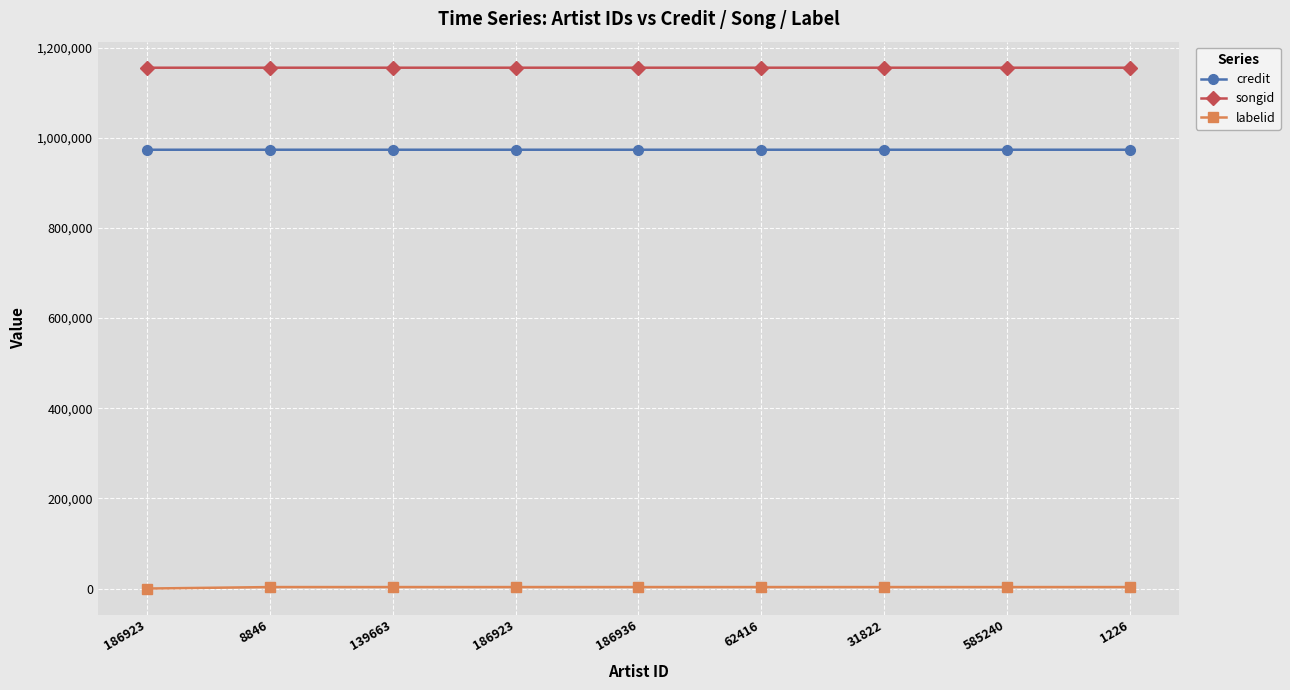

Is it true that songid equals 1155639 at 62416?

True